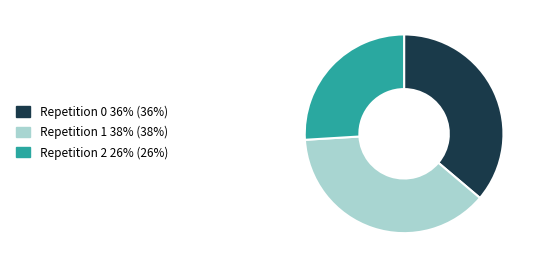

Rank the categories by value from lowest to highest.

Repetition 2, Repetition 0, Repetition 1